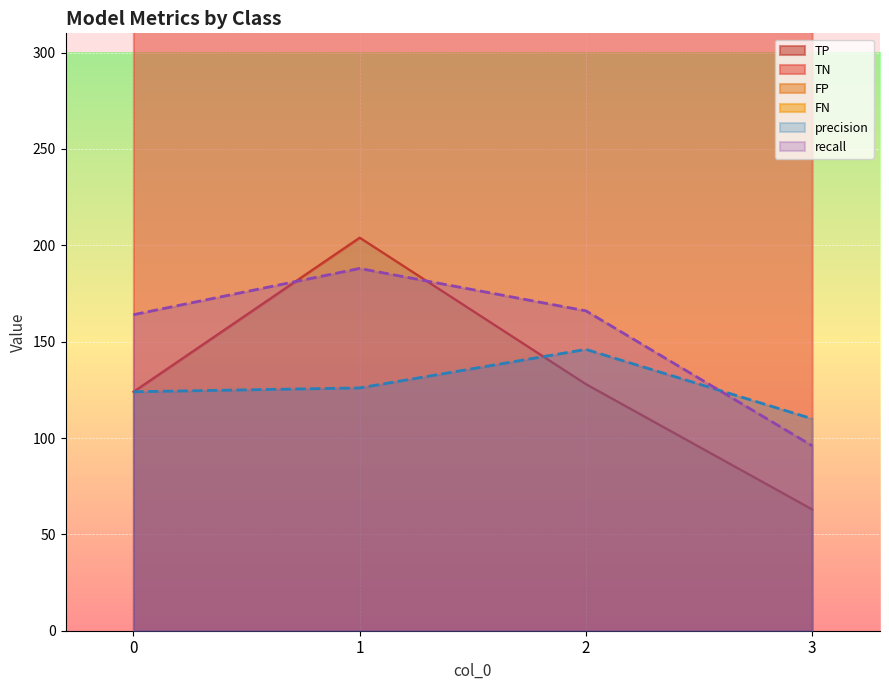

Which series ends up on top after the final intersection of recall and precision?

precision